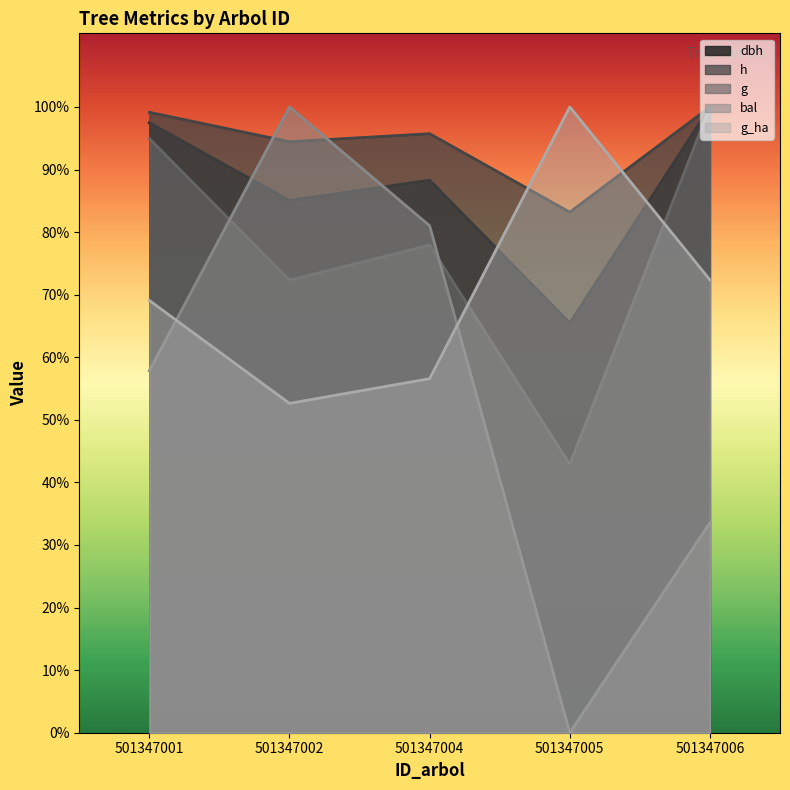

Which series has the widest spread of values?

bal